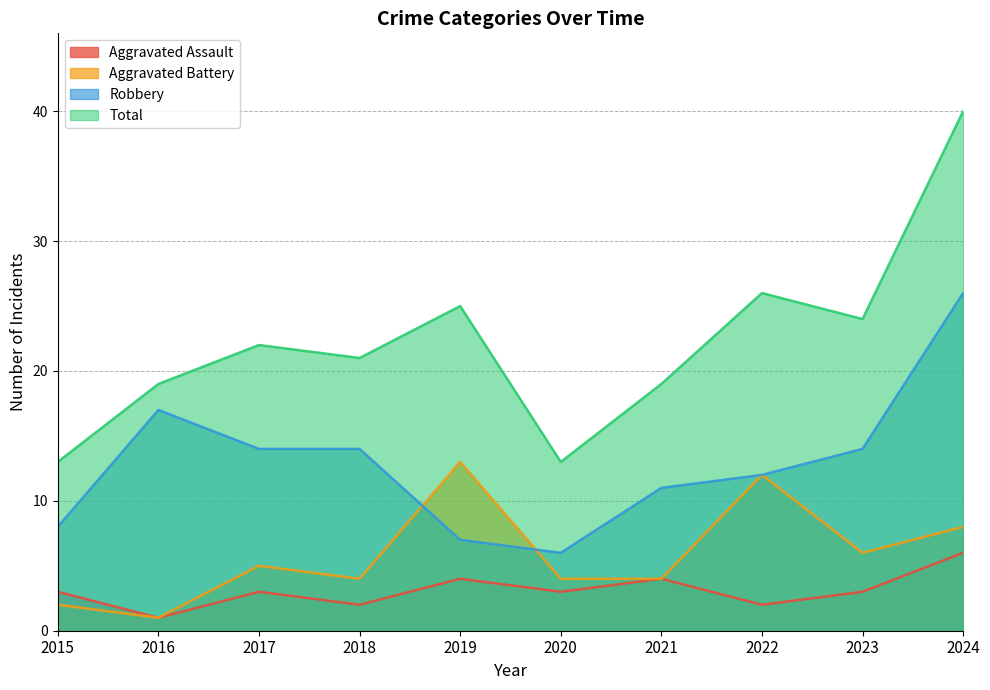

In Aggravated Battery, how many points are lower than both neighbors (excluding endpoints)?

3